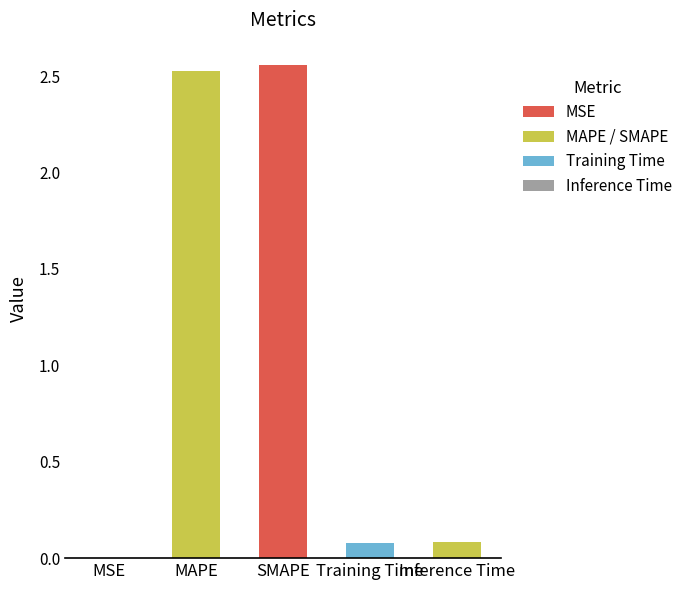

Is it true that the value at Inference Time is 0.1?

True